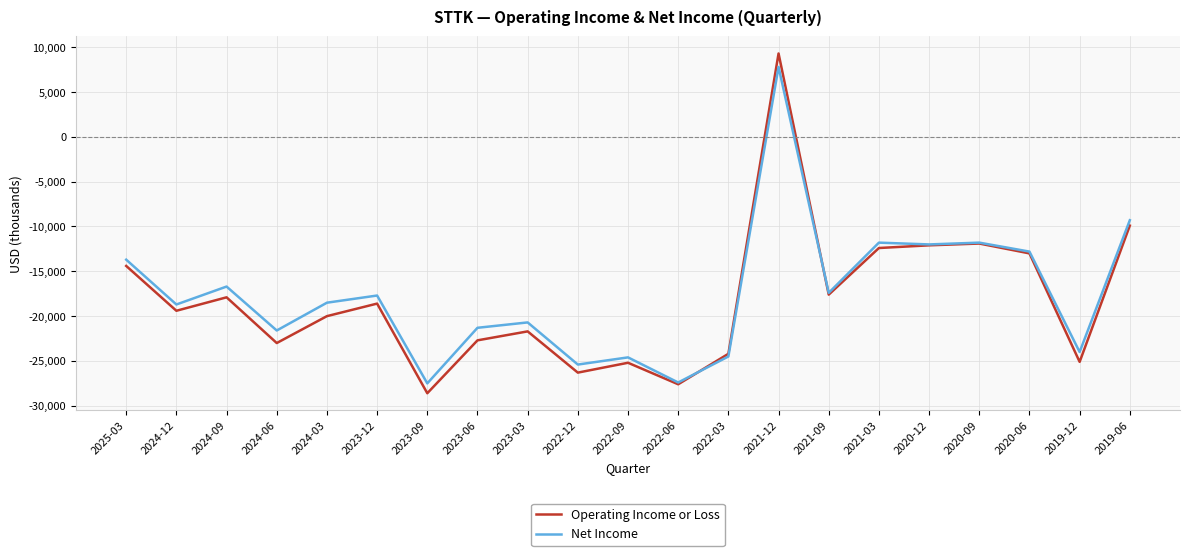

At 2024-12, list the series in order from largest to smallest.

Net Income, Operating Income or Loss